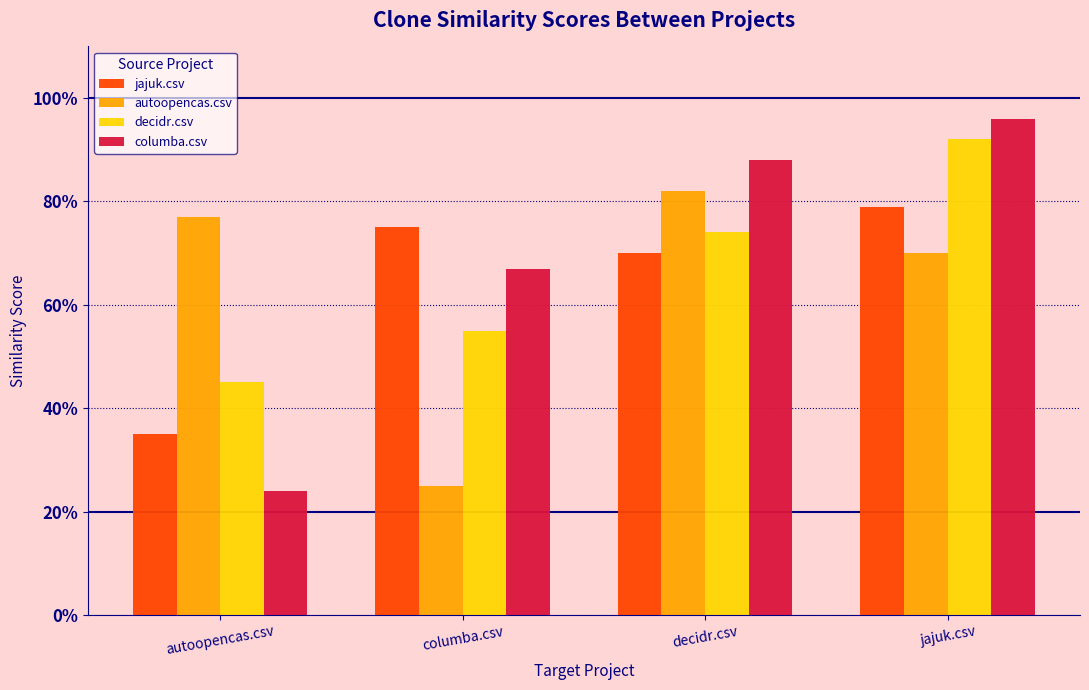

List the series in order of their overall mean, highest first.

columba.csv, decidr.csv, jajuk.csv, autoopencas.csv